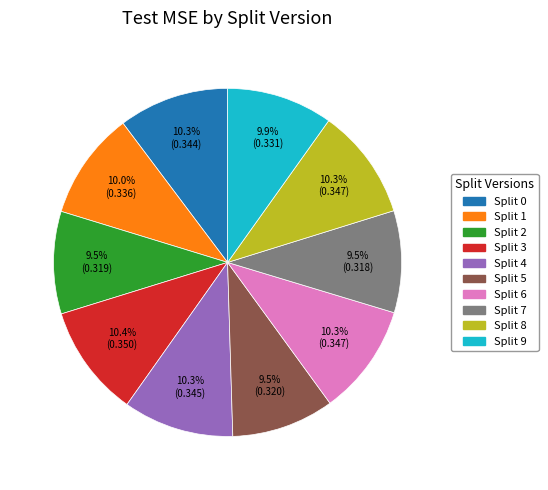

True or false: Split 7 accounts for 18% of the total.

False